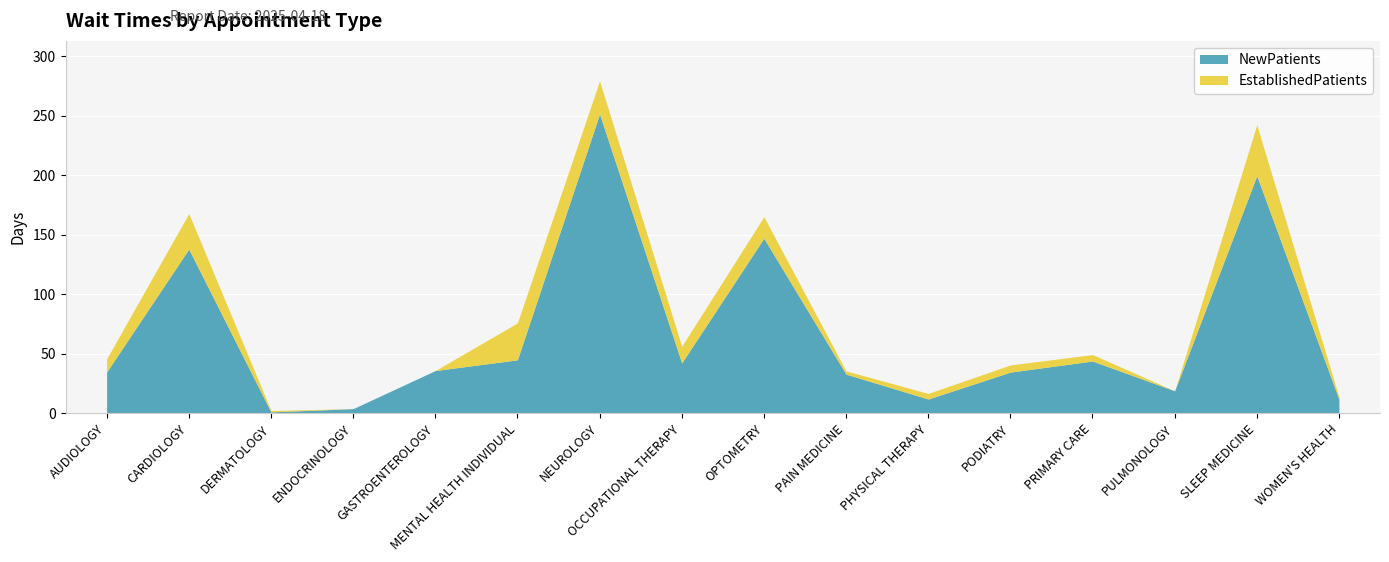

Reading right to left, transcribe all the data shown in this chart.

EstablishedPatients: 2.0	42.8	0.0	5.4	6.0	4.7	2.7	18.1	14.0	27.8	31.0	0.0	0.0	1.2	29.9	11.0
NewPatients: 11.9	199.6	19.0	44.0	34.7	12.1	33.0	147.1	42.4	251.5	45.0	36.0	4.0	1.3	138.0	34.8